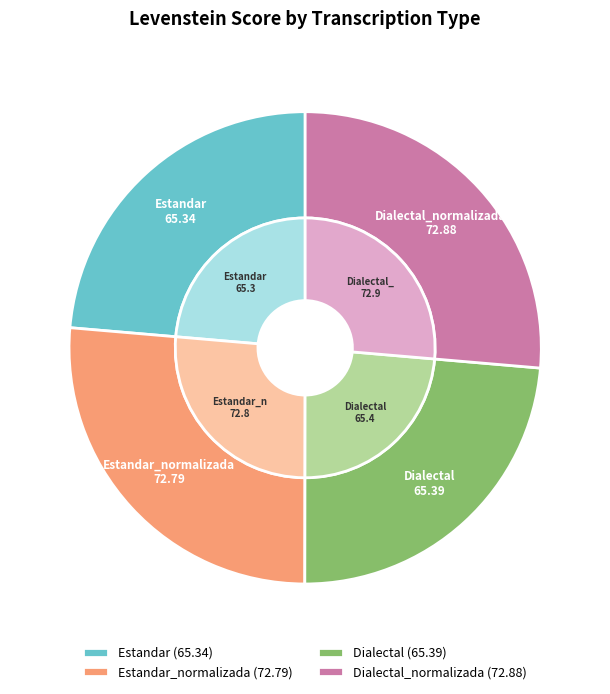

Which category has the biggest portion of the pie?

Dialectal_normalizada